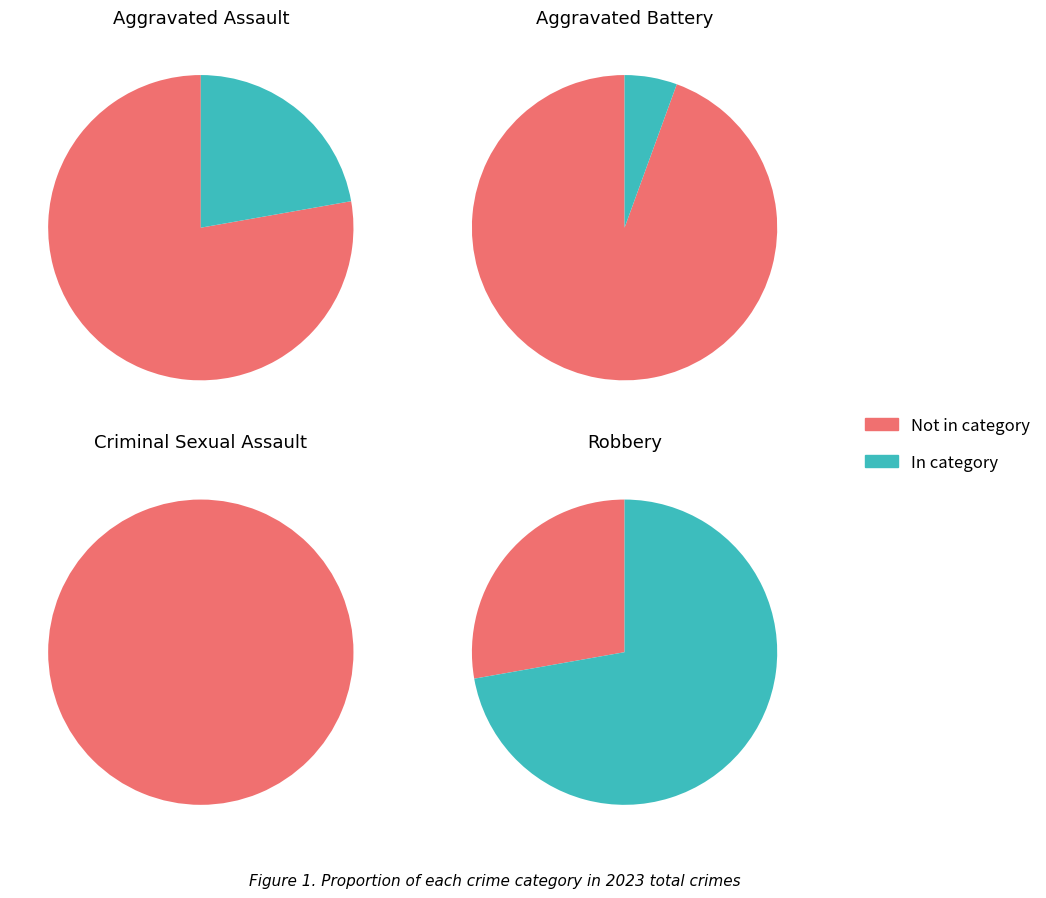

To the nearest percent, what is the difference between the largest and smallest slice percentages?

72%